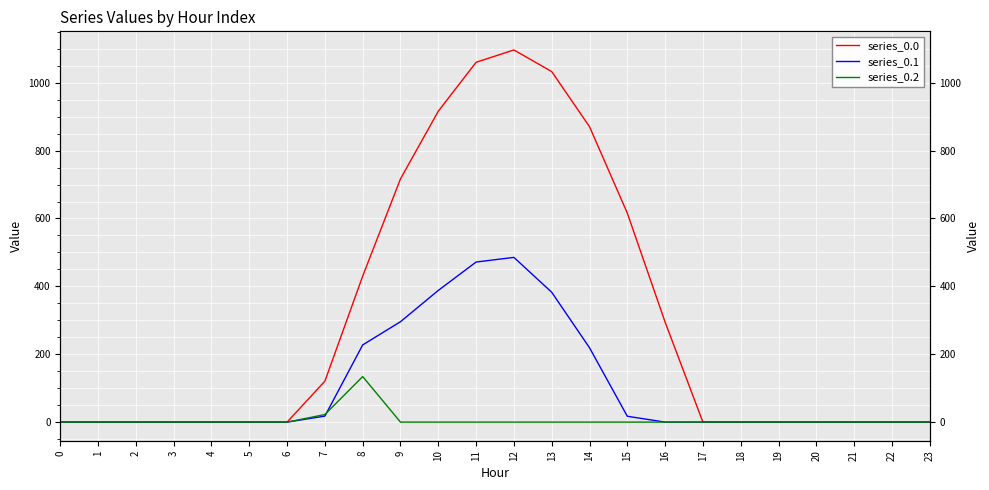

True or false: series_0.0 and series_0.1 cross at least once.

False